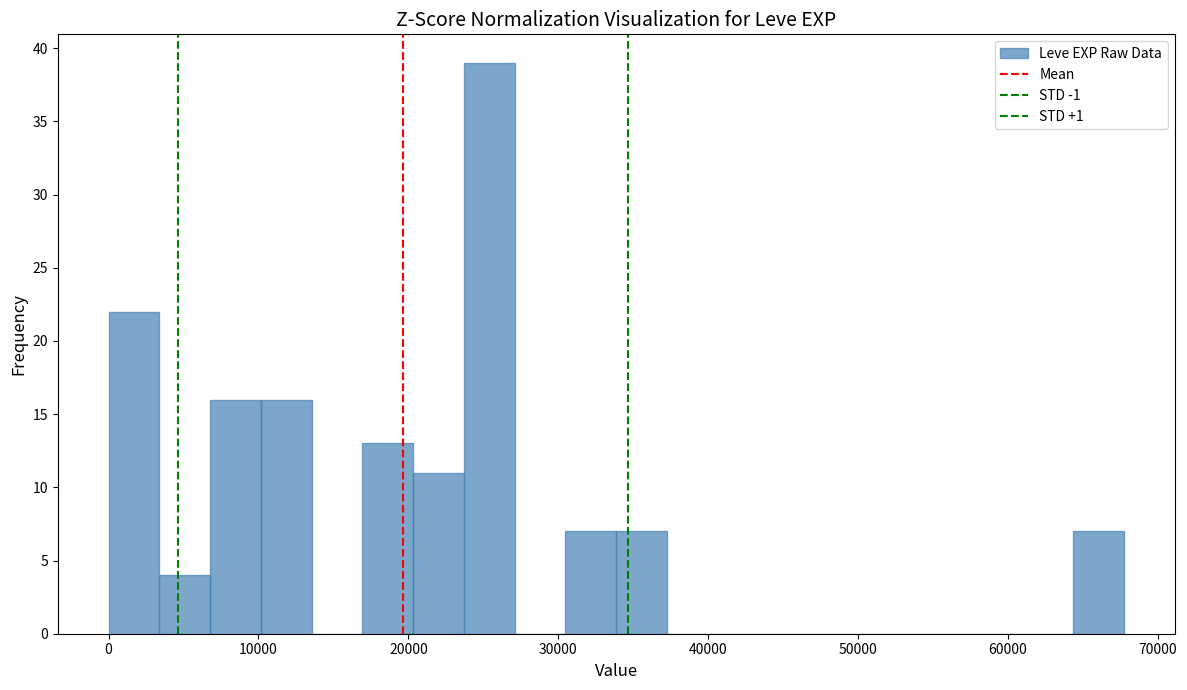

Around what value on the x-axis is the tallest bar? Give the approximate position of its centre, as read against the axis.

25000